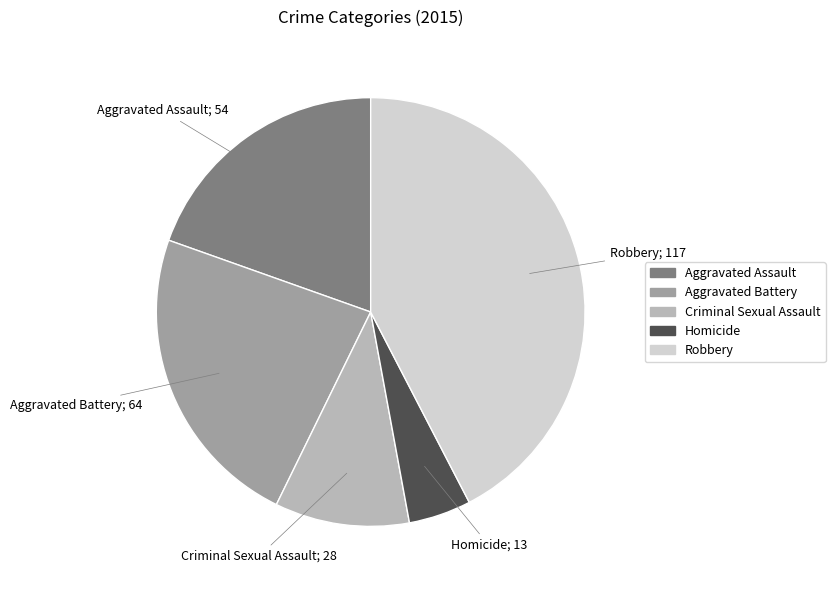

Which category has the smallest portion of the pie?

Homicide